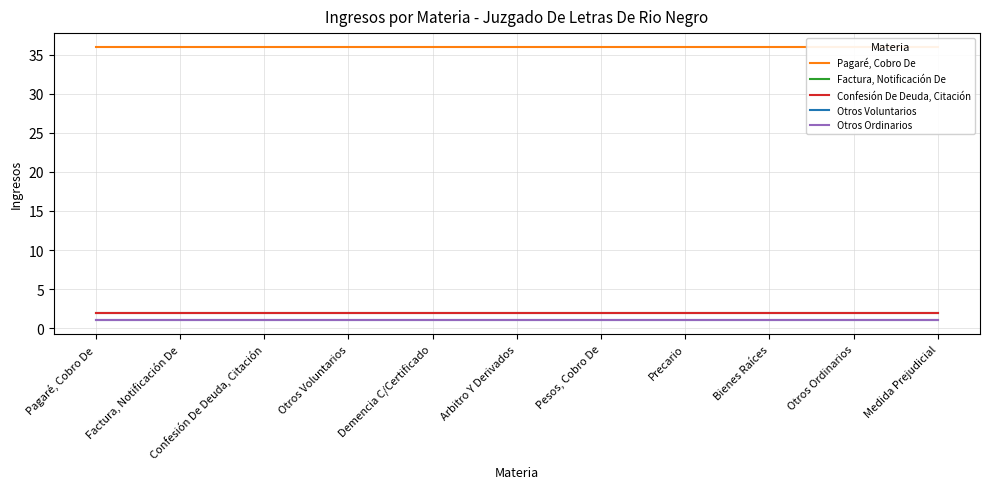

What is the difference between the highest and lowest values at Pesos, Cobro De?

35